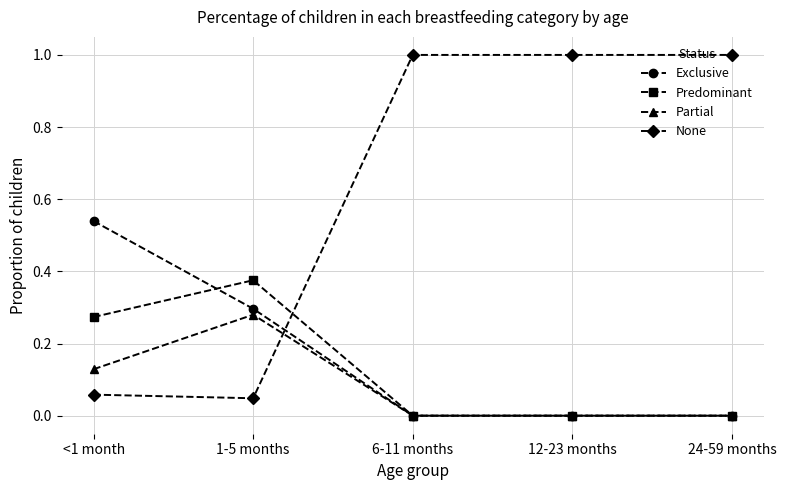

True or false: Exclusive has more than 2 points higher than both neighbors.

False